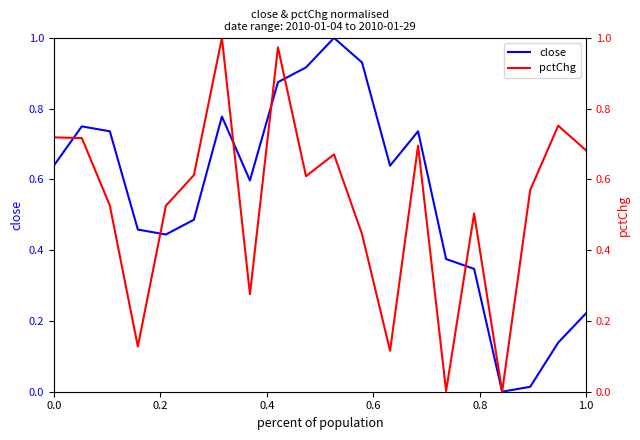

How many data points does each series have?

20